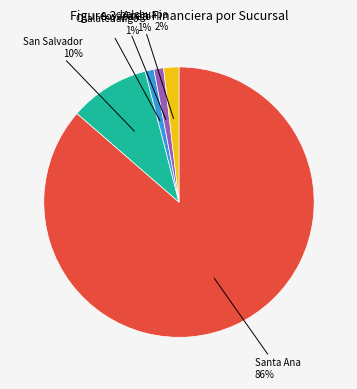

Which category has the biggest portion of the pie?

Santa Ana